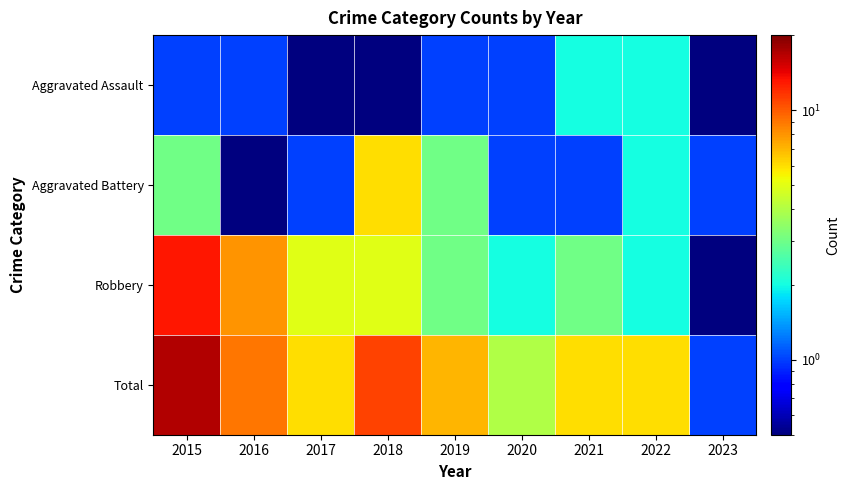

At how many categories does at least one series exceed 12?

1